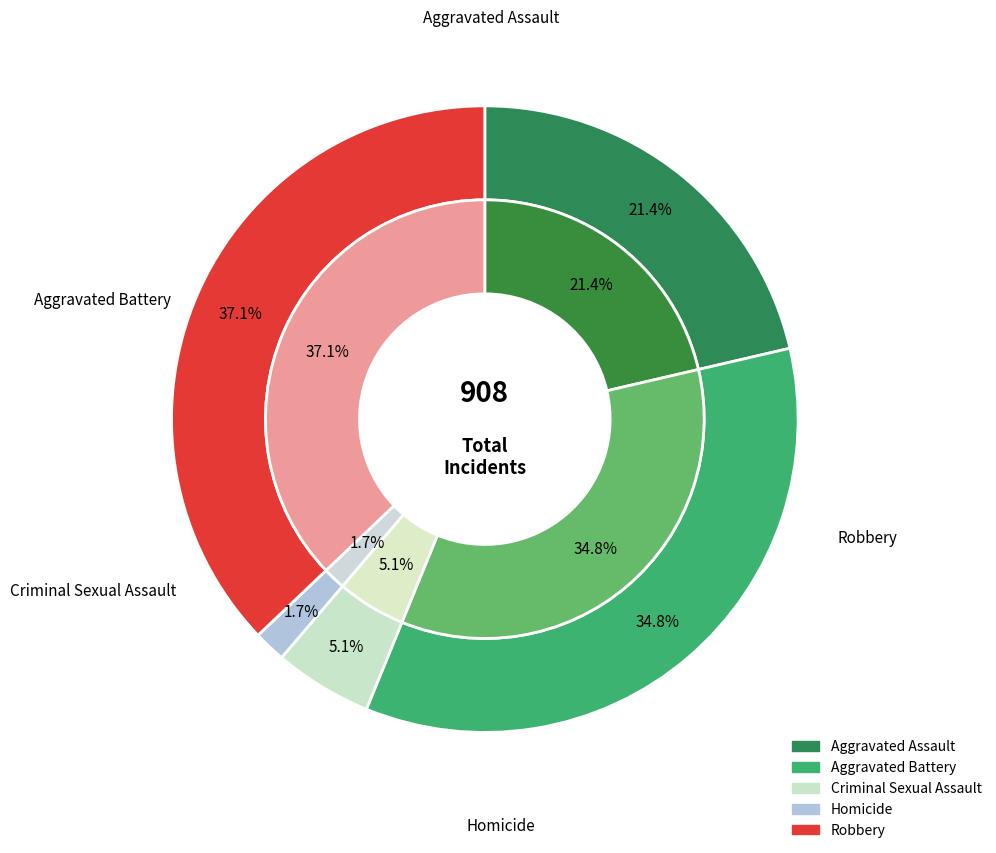

True or false: values_2015 accounts for 9% of the total.

False